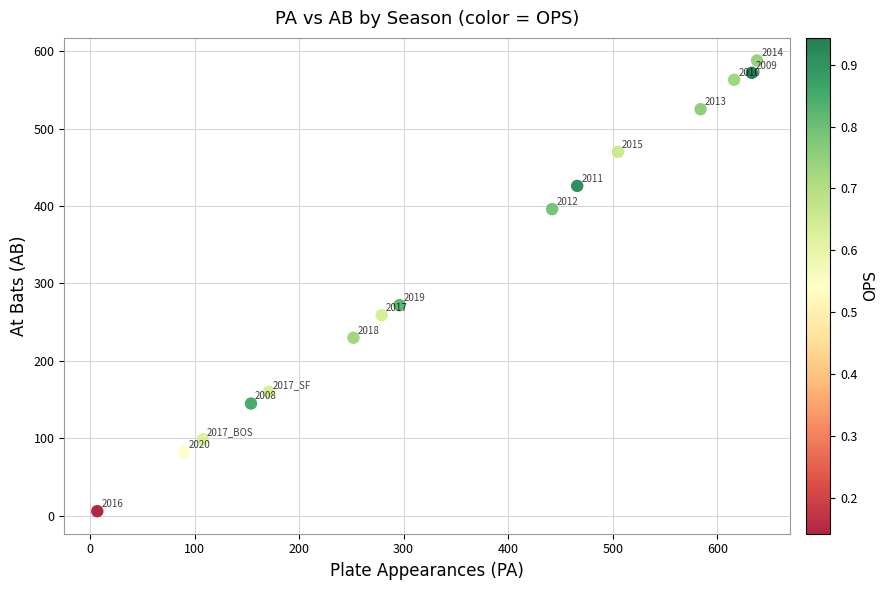

What Y value in the scatter plot is closest to 297?

272